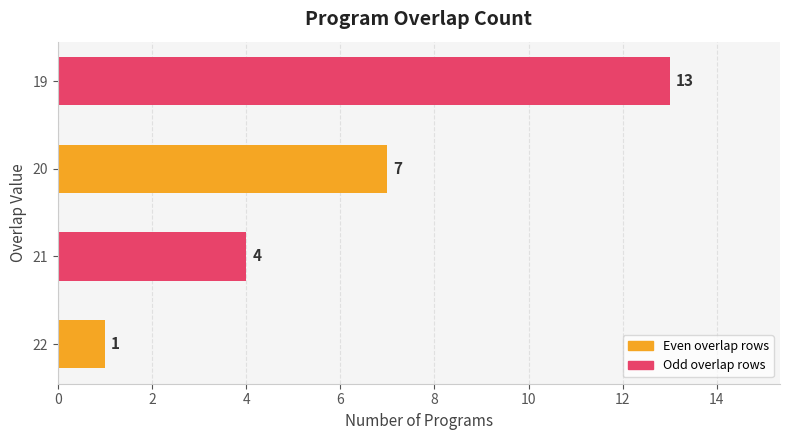

What is the difference between the second highest and minimum values?

6